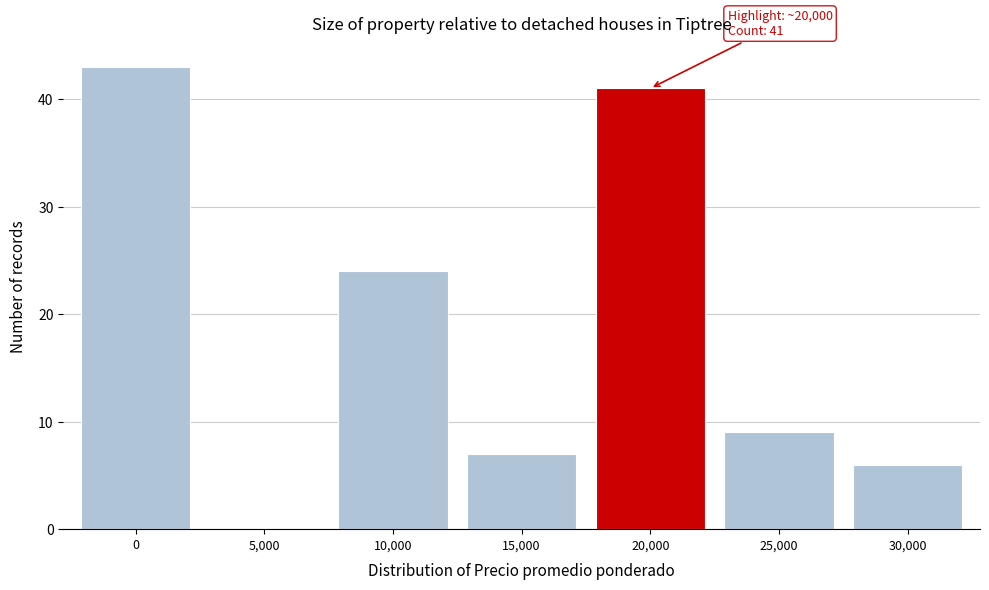

Reading right to left, transcribe all the data shown in this chart.

30,000=6	25,000=9	20,000=41	15,000=7	10,000=24	5,000=0	0=43